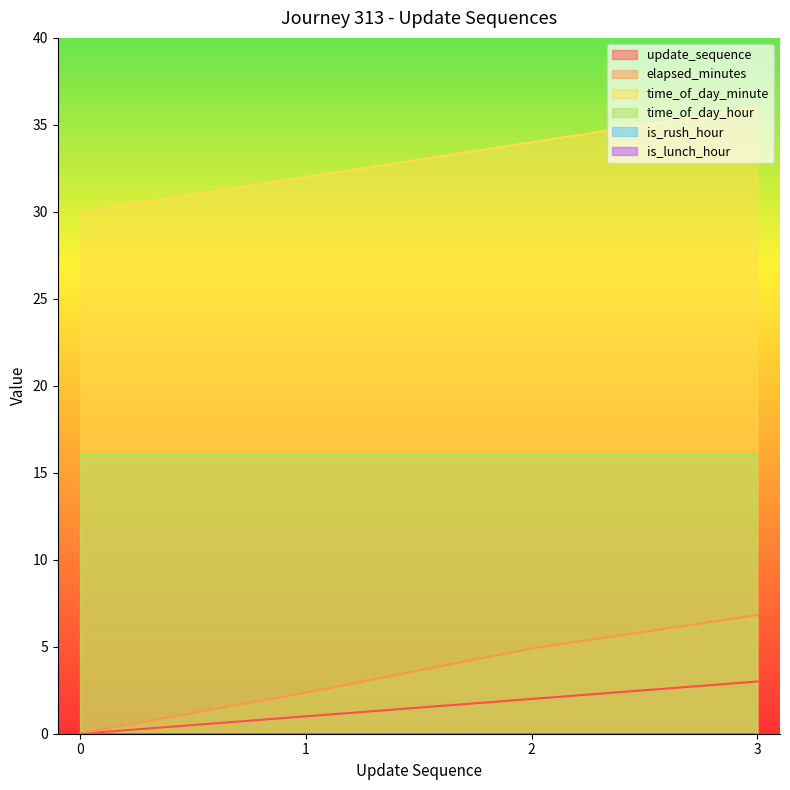

True or false: time_of_day_minute and update_sequence intersect in this chart.

False